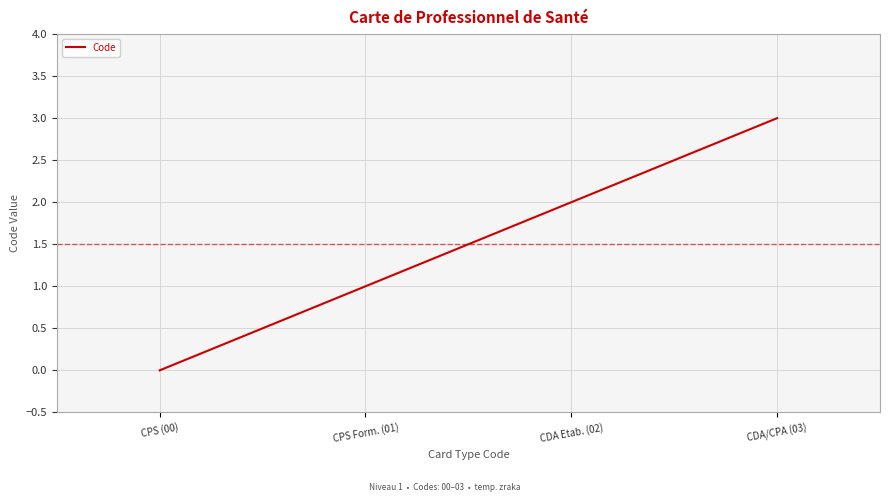

What is the difference between the maximum and minimum values?

3